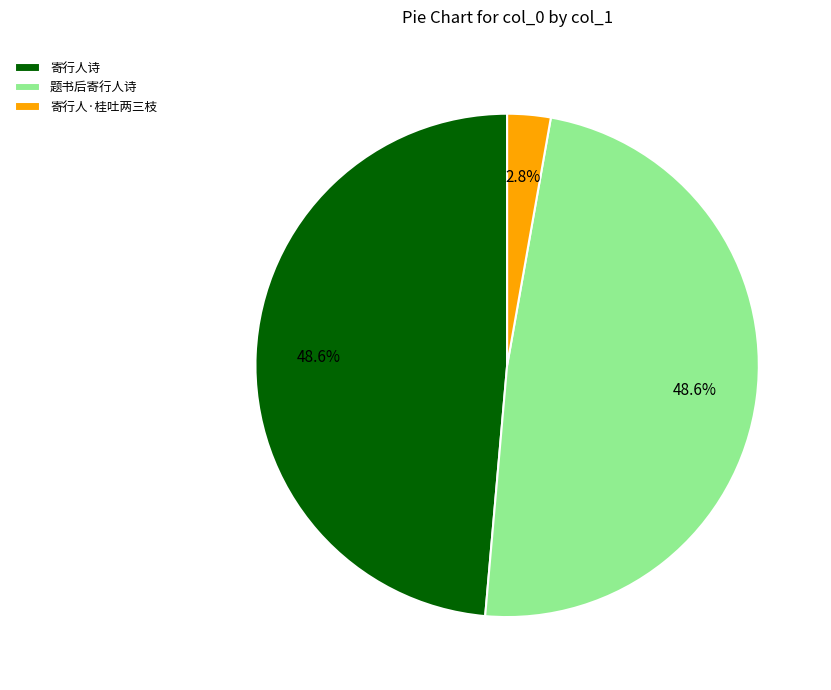

Is 题书后寄行人诗 the majority of the pie?

No